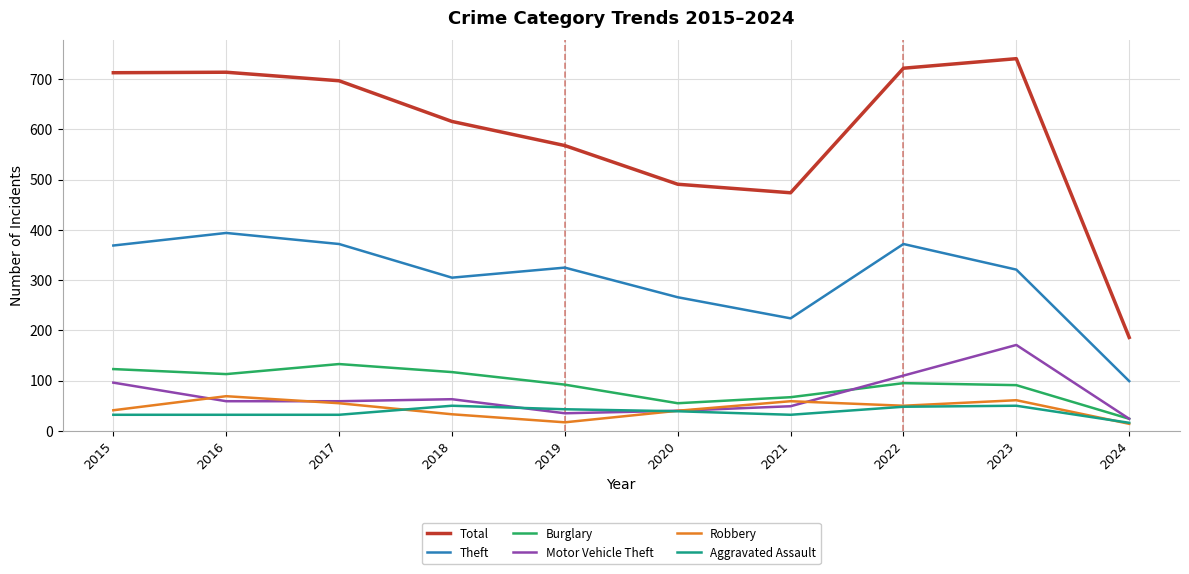

Rank the series at 2019 from highest to lowest value.

Total, Theft, Burglary, Aggravated Assault, Motor Vehicle Theft, Robbery